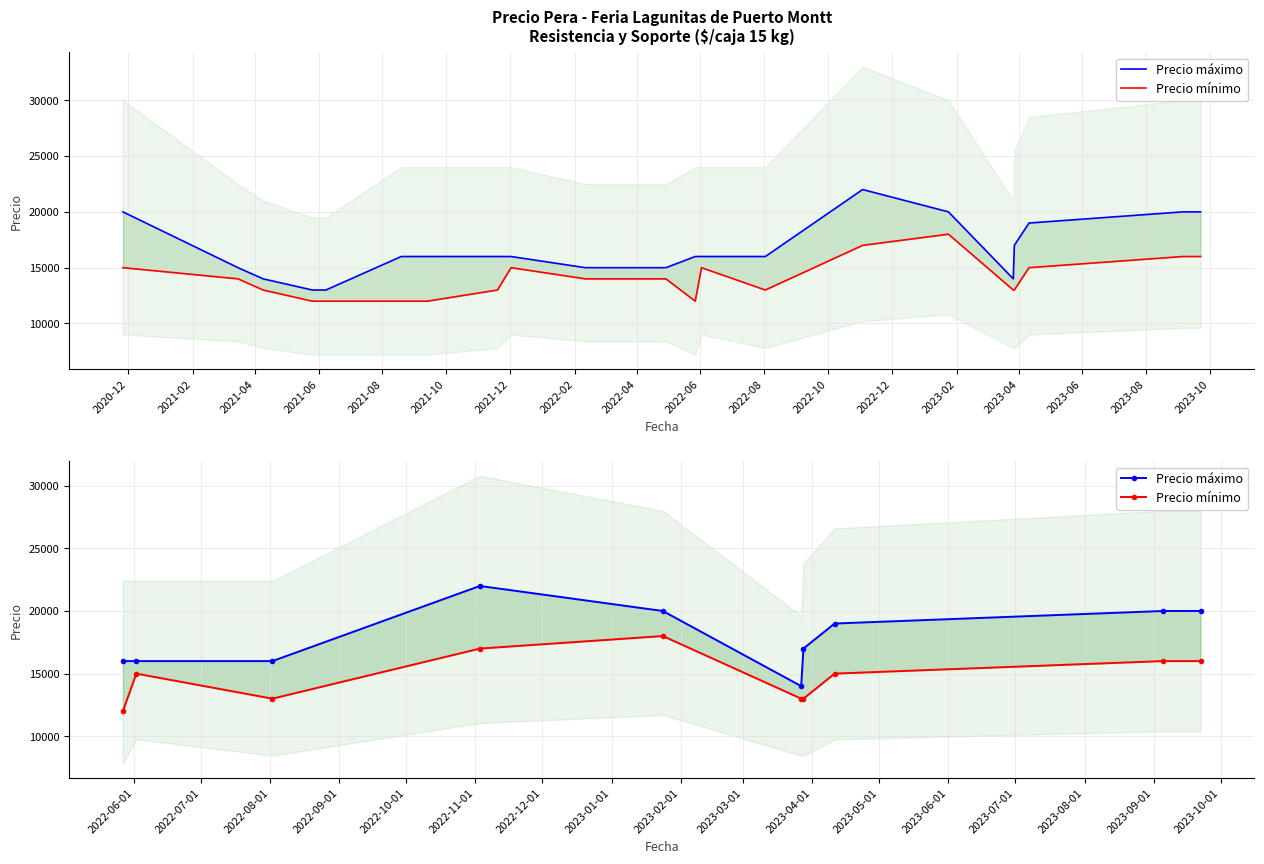

What is the difference between the maximum and minimum values in the Precio mínimo series?

6000